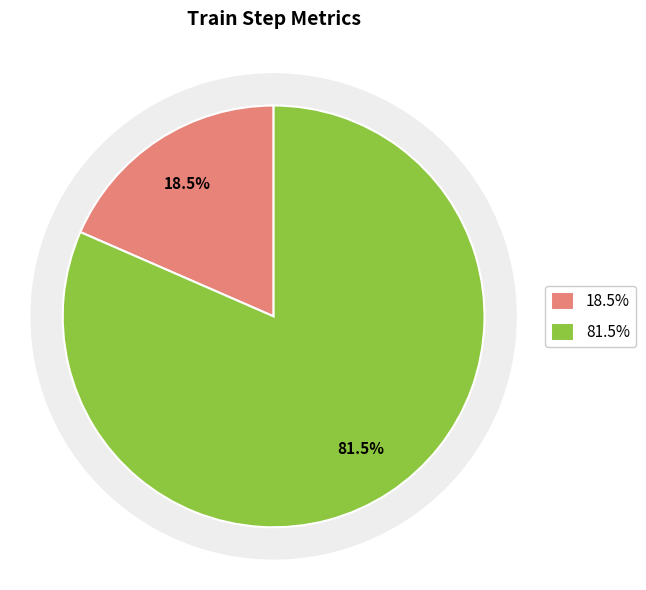

Count the number of slices in the pie.

2